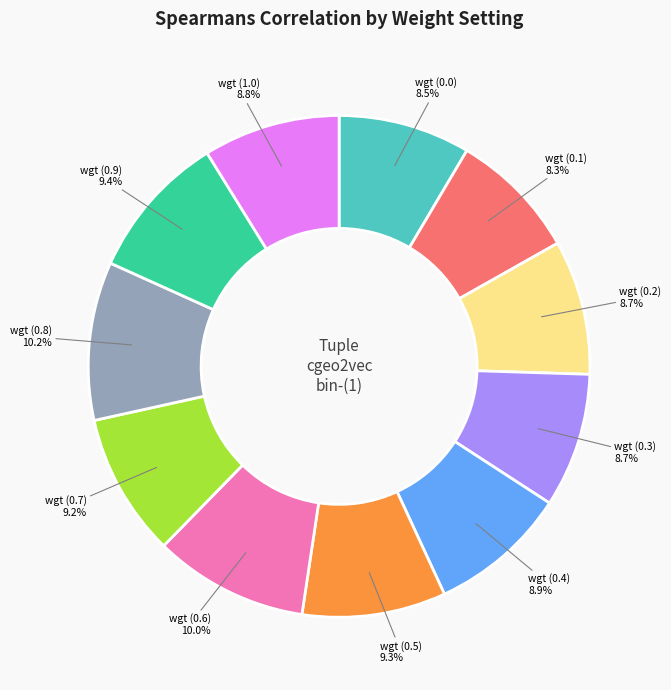

How much of the chart is everything except wgt (0.3)?

91.3%